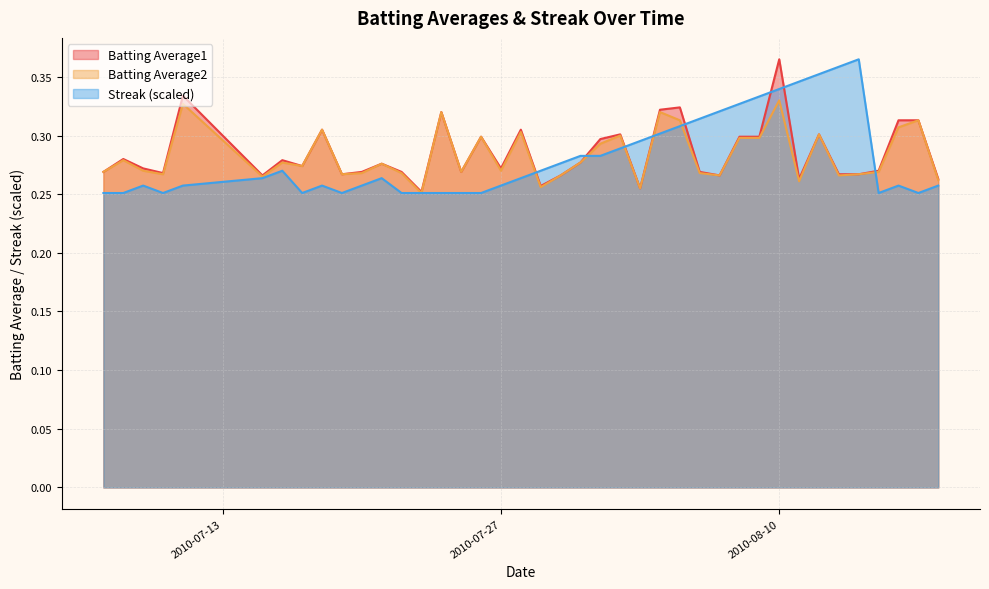

How many Batting Average1 values are between 0 and 1?

40